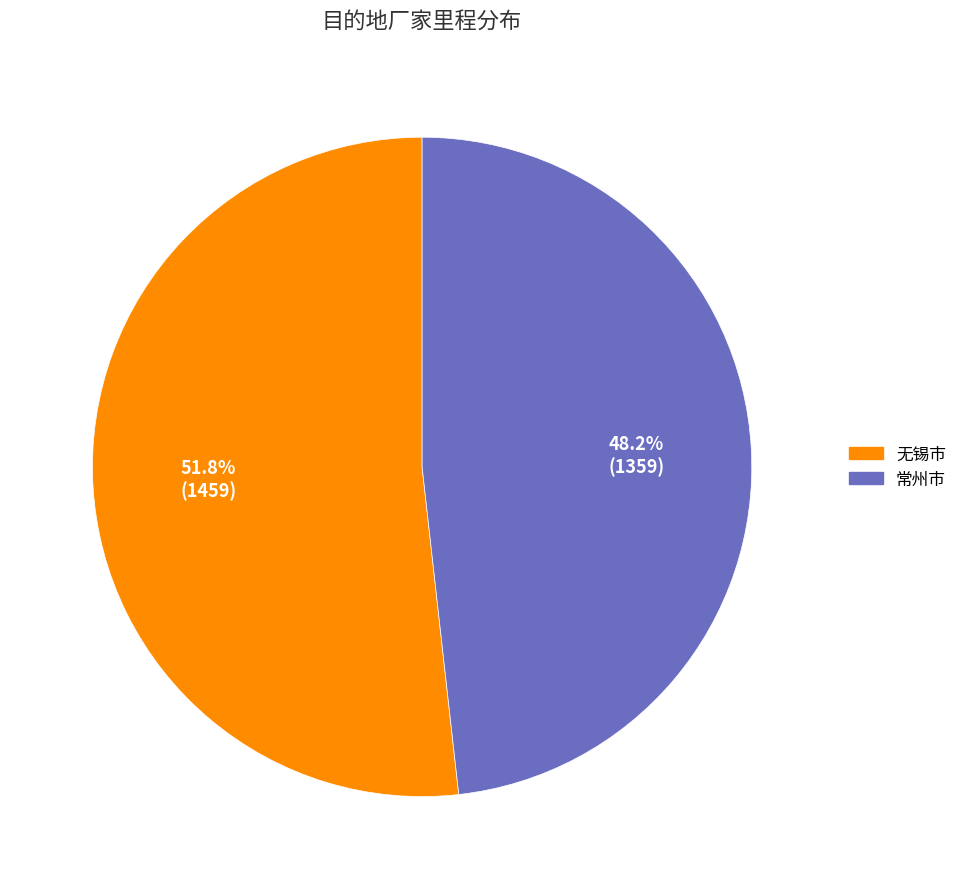

Which has a higher value, 无锡市 or 常州市?

无锡市